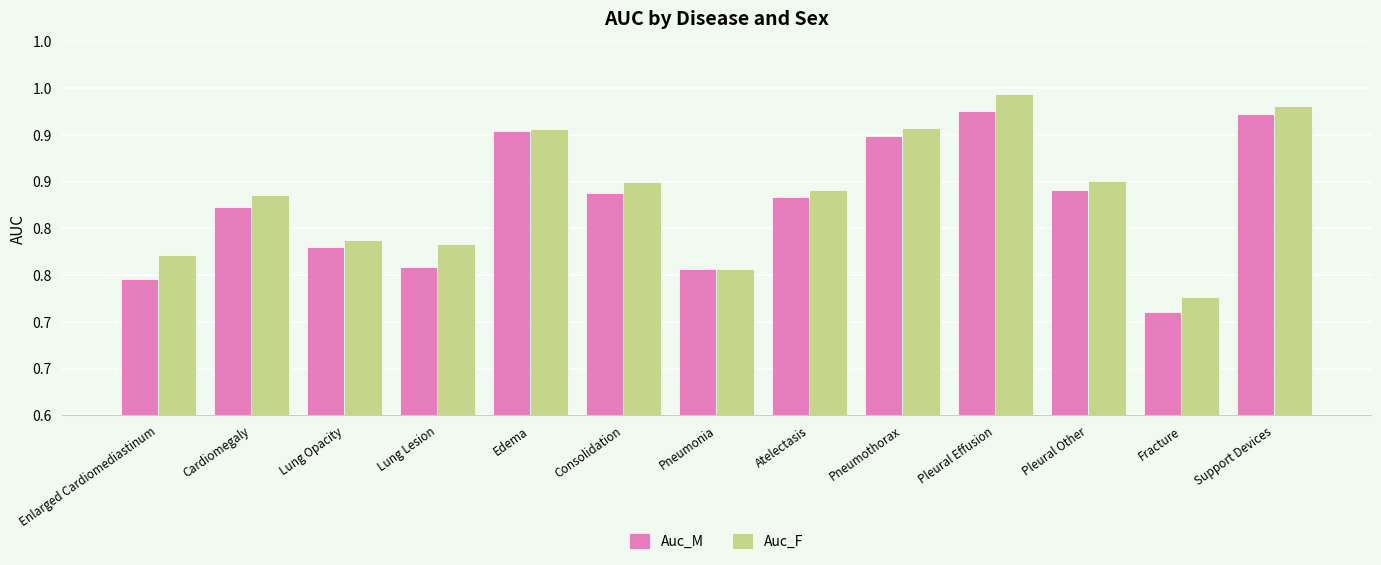

Is it true that Auc_F equals 0.4 at Pneumonia?

False